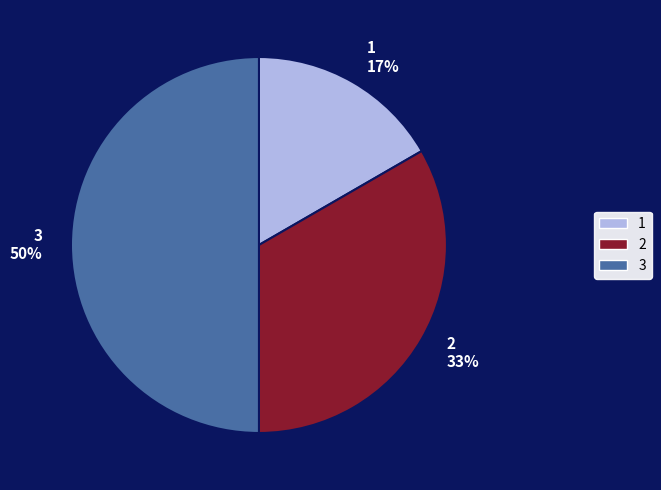

To the nearest percent, what is the difference between the largest and smallest slice percentages?

33%